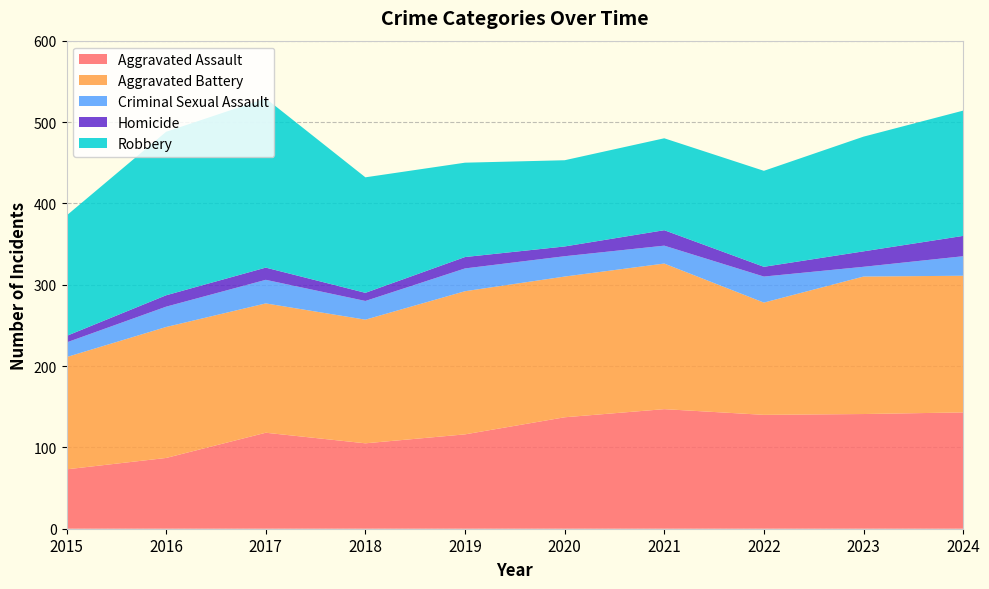

What is the difference between the Aggravated Battery values at 2020 and 2024?

5